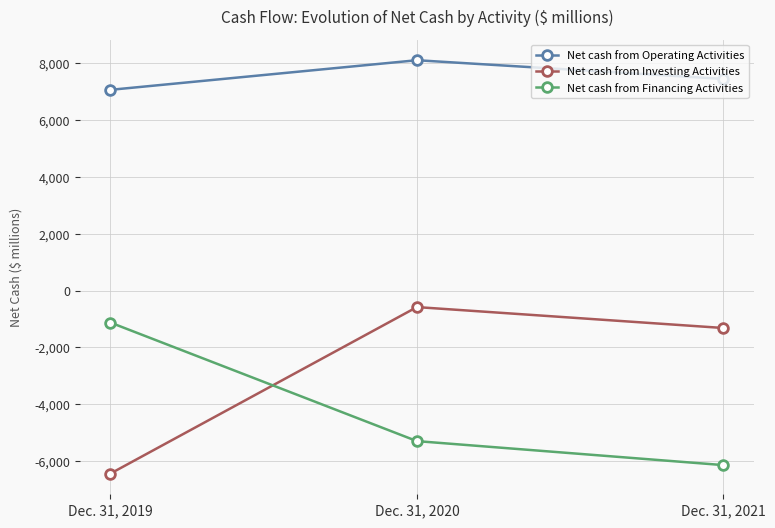

At which label does Net cash from Investing Activities first exceed -1317?

Dec. 31, 2020